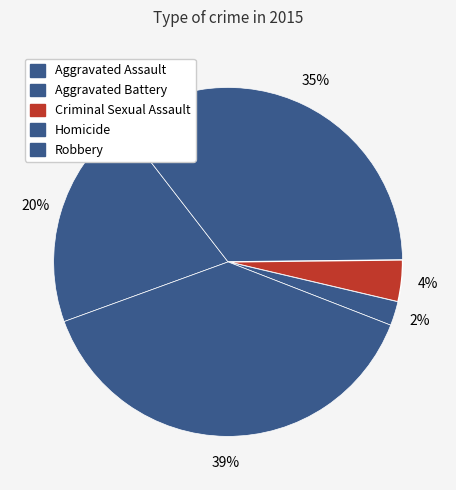

How many segments does this pie chart have?

5